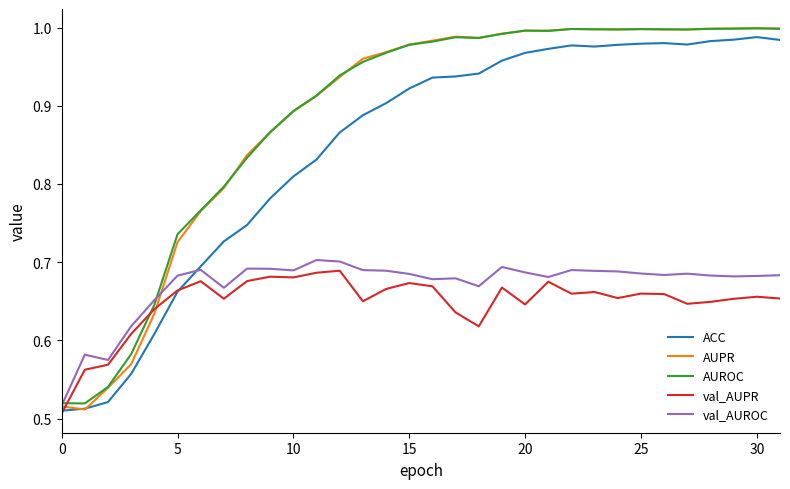

How many interior local peaks does the AUROC series have?

5